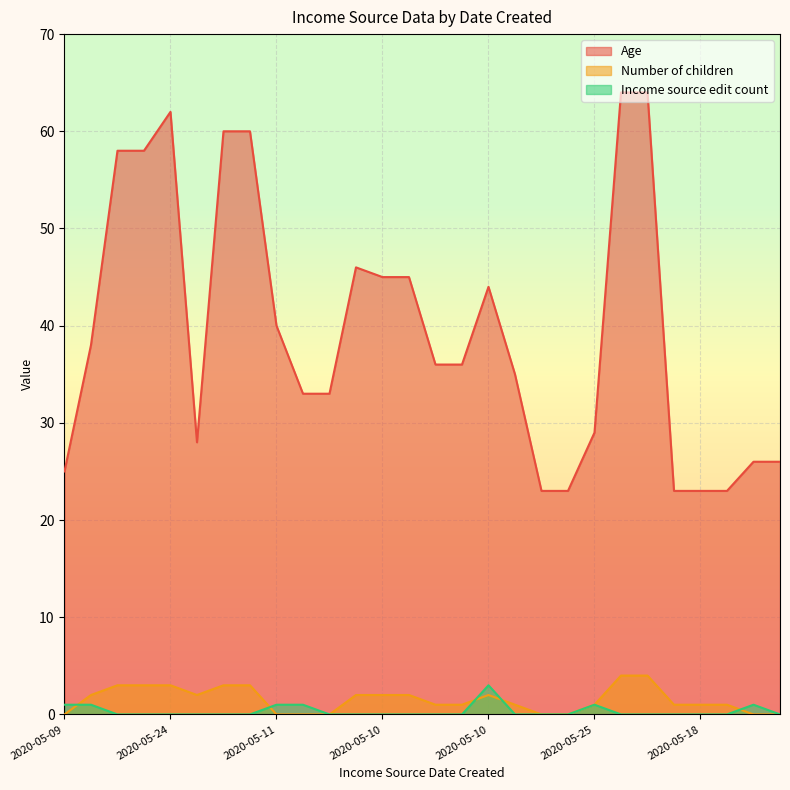

What is the difference between the maximum and minimum values in the Age series?

41